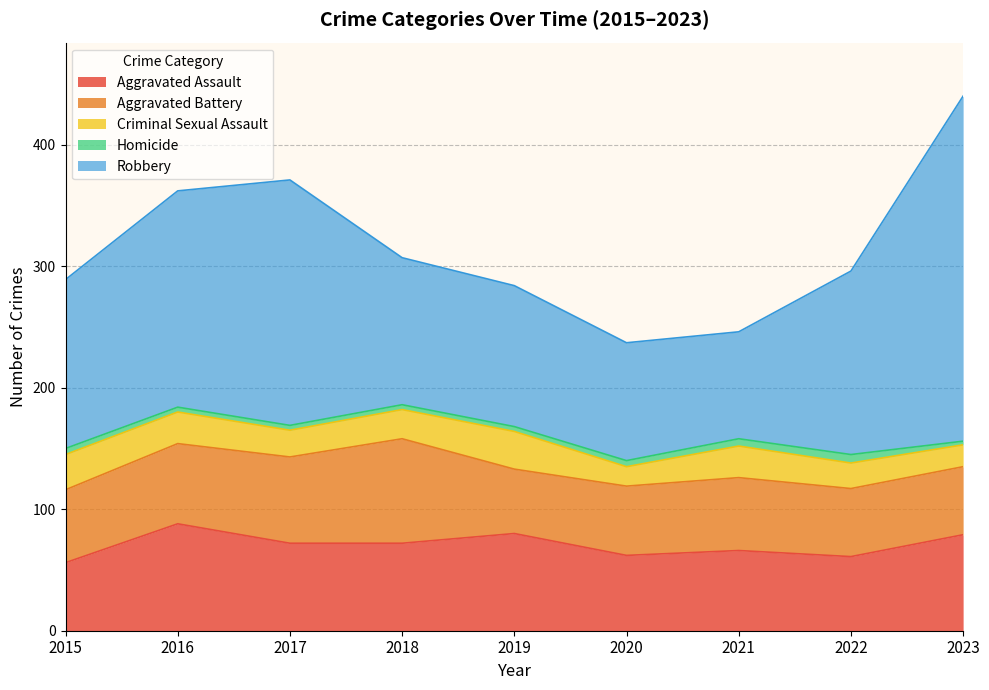

In Robbery, how many points are higher than both neighbors (excluding endpoints)?

1